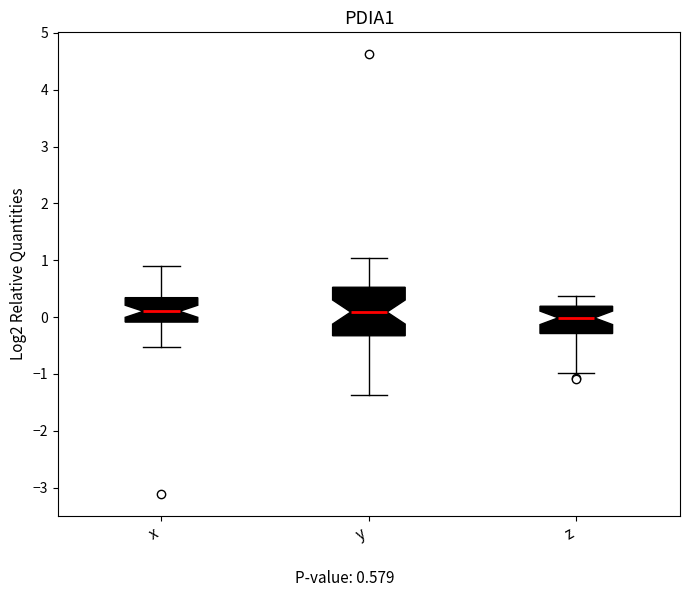

Comparing the boxes themselves (not the whiskers), which one is the tallest?

y